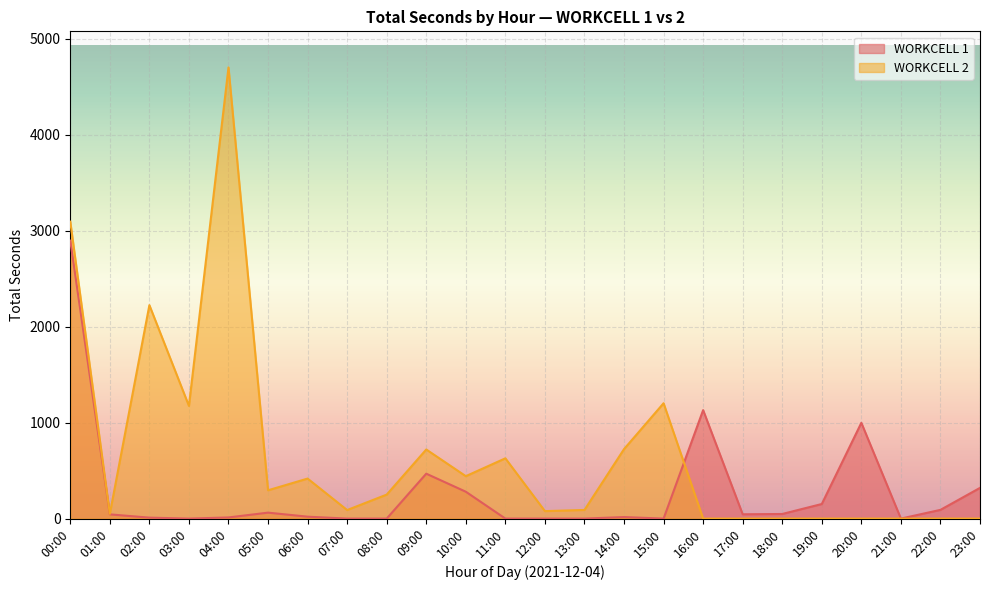

Does the chart display data point markers on the line(s)?

No